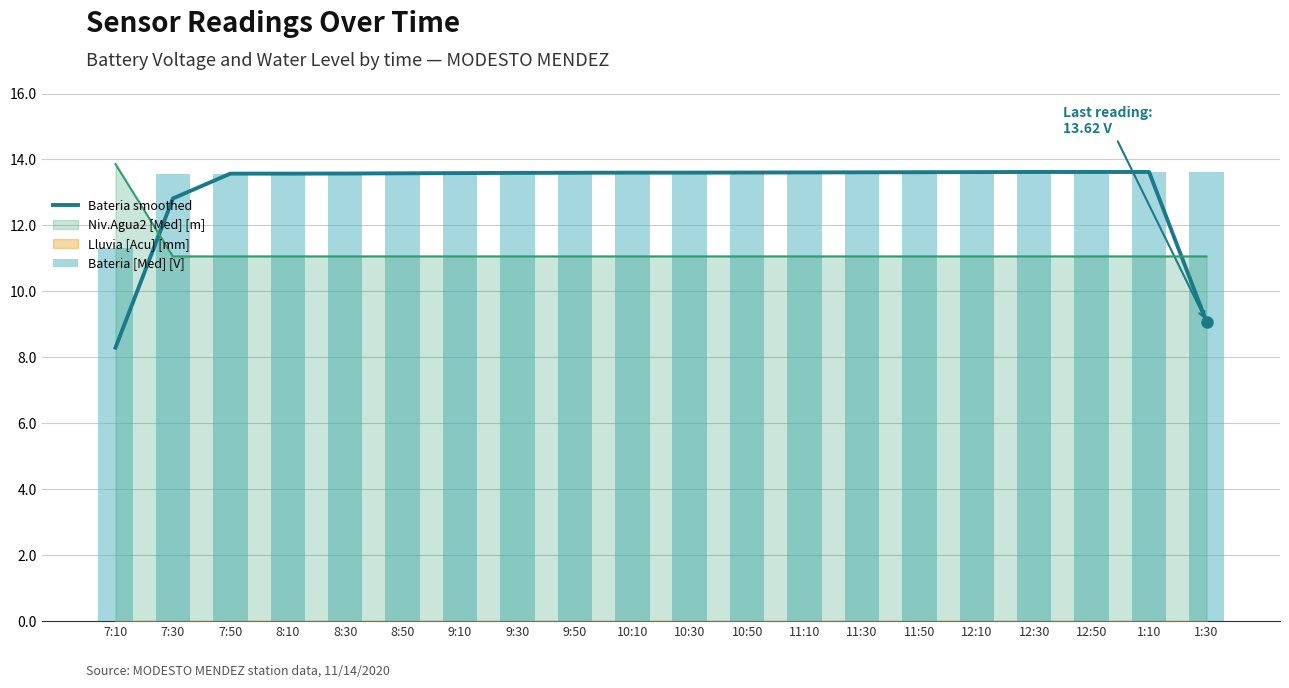

Is it true that Bateria [Med] [V] equals 13.6 at 8:30?

True